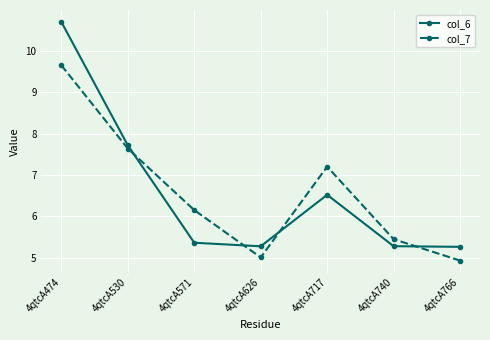

Which category has the lowest value across all series?

4qtcA766